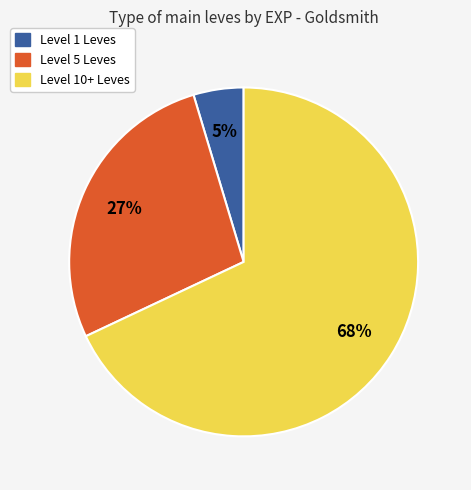

How many slices are in this pie chart?

3